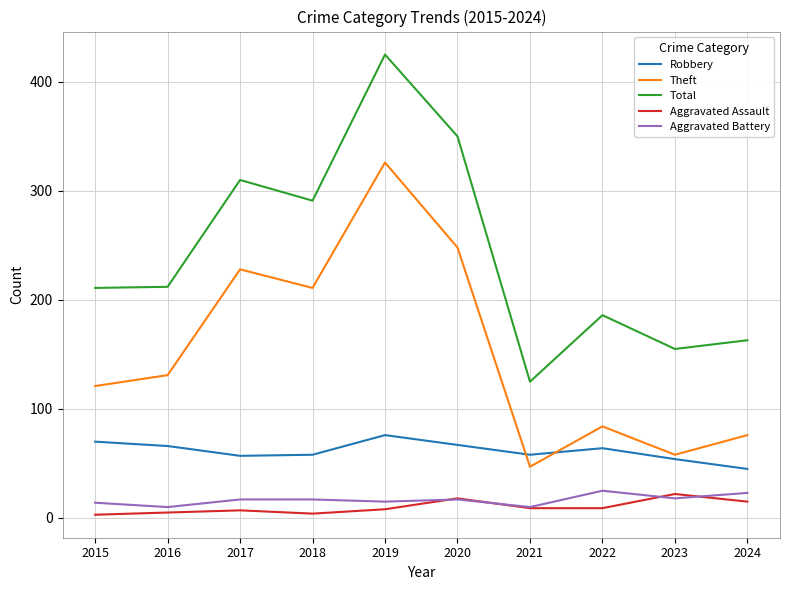

What is the smallest value displayed?

3